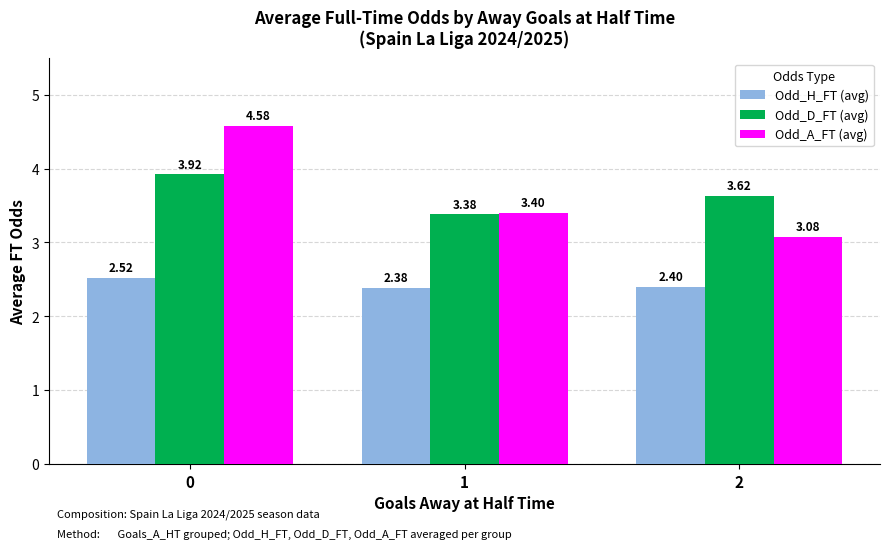

At 1, list the series in order from largest to smallest.

Odd_A_FT (avg), Odd_D_FT (avg), Odd_H_FT (avg)